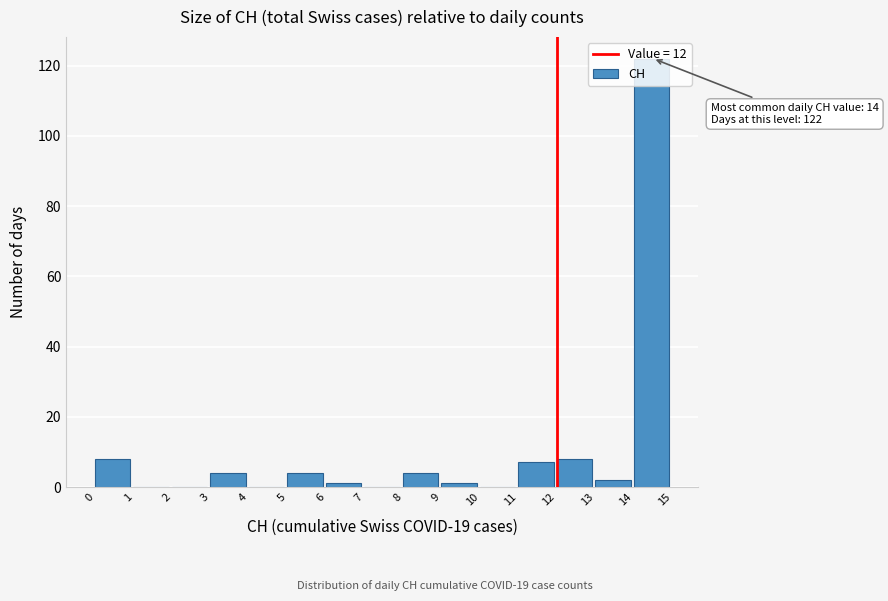

Which range on the x-axis has the tallest bar?

14 to 15